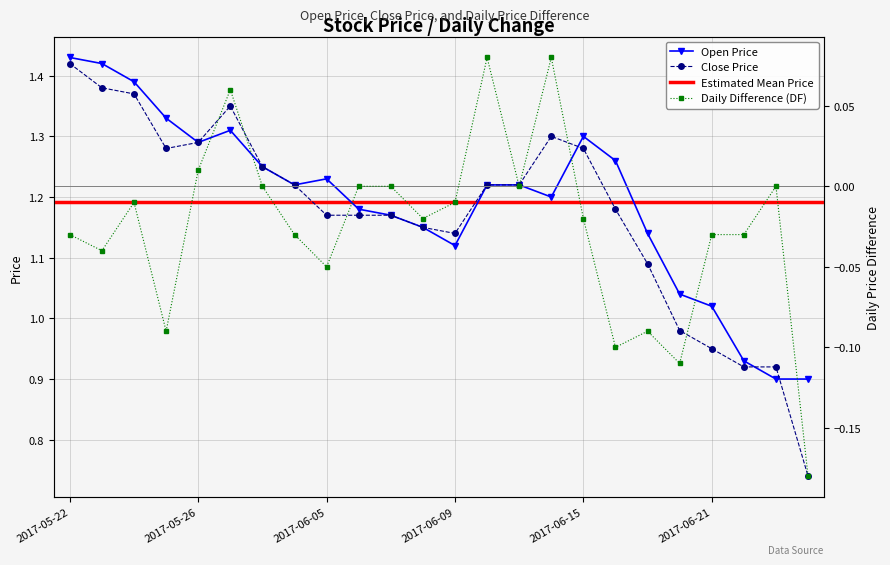

Rank the categories by DF value from lowest to highest.

2017-06-26, 2017-06-20, 2017-06-16, 2017-05-25, 2017-06-19, 2017-06-05, 2017-05-23, 2017-05-22, 2017-06-03, 2017-06-21, 2017-06-22, 2017-06-08, 2017-06-15, 2017-05-24, 2017-06-09, 2017-06-02, 2017-06-06, 2017-06-07, 2017-06-13, 2017-06-23, 2017-05-26, 2017-05-31, 2017-06-12, 2017-06-14